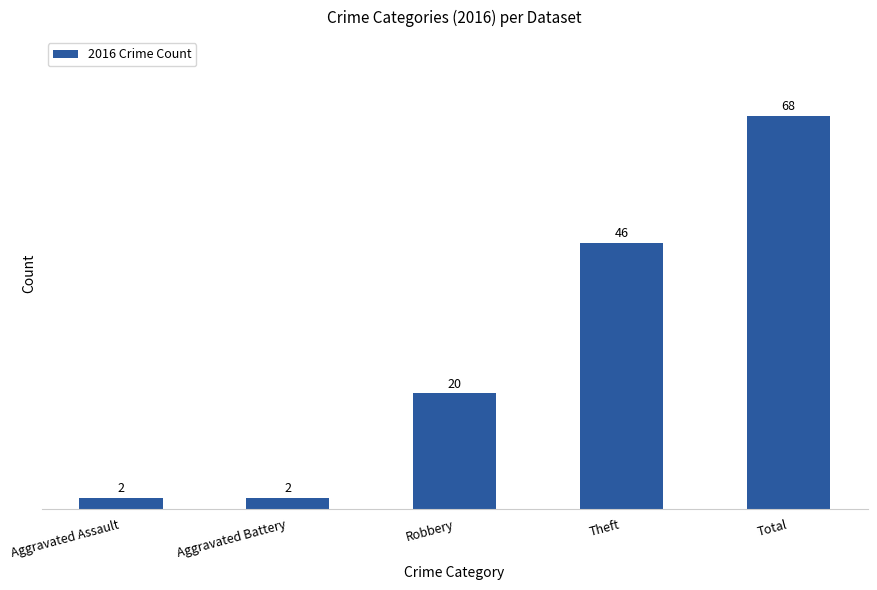

At which category does the chart reach its peak across all series?

Total